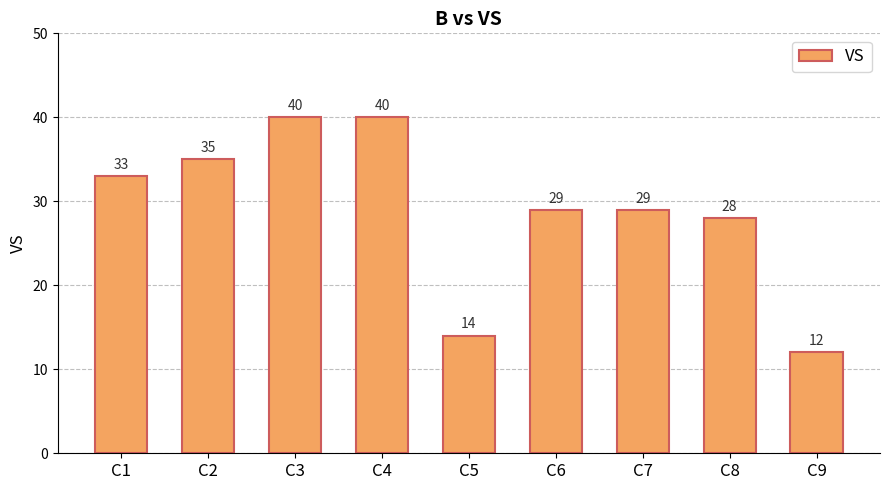

What is the average value?

29